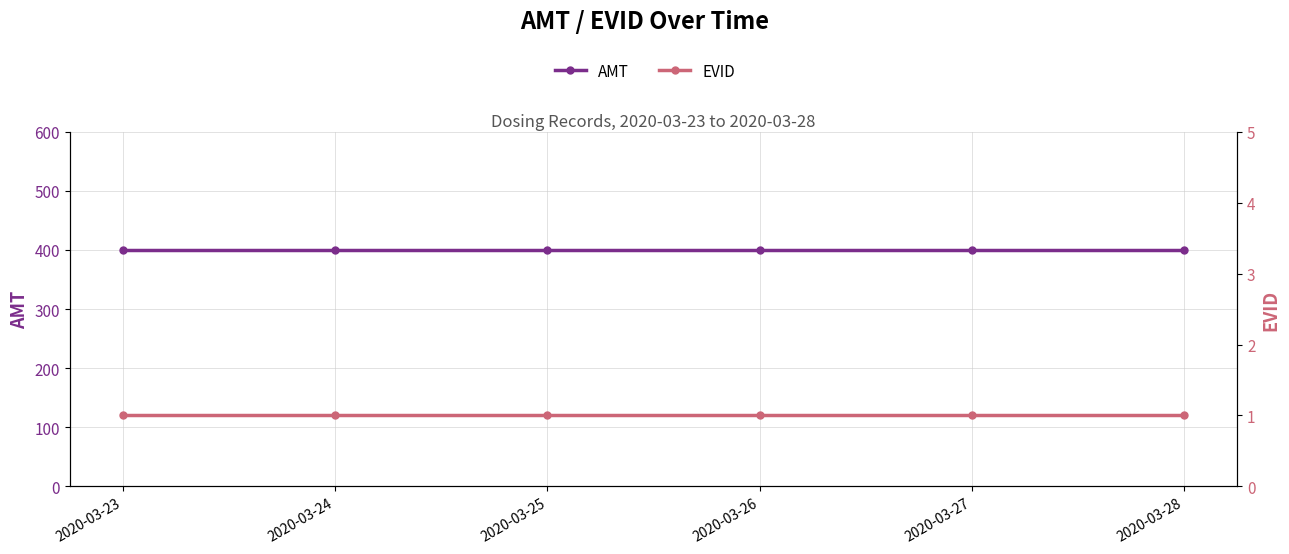

Is the value of AMT at 2020-03-26 greater than the value of EVID at 2020-03-23?

Yes